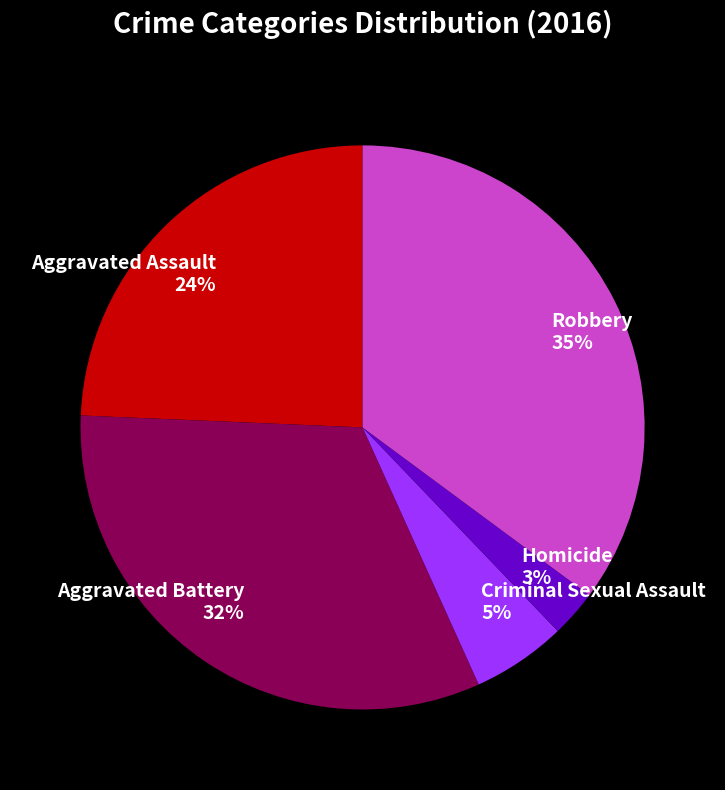

What percentage is the Criminal Sexual Assault slice, to the nearest percent?

5%